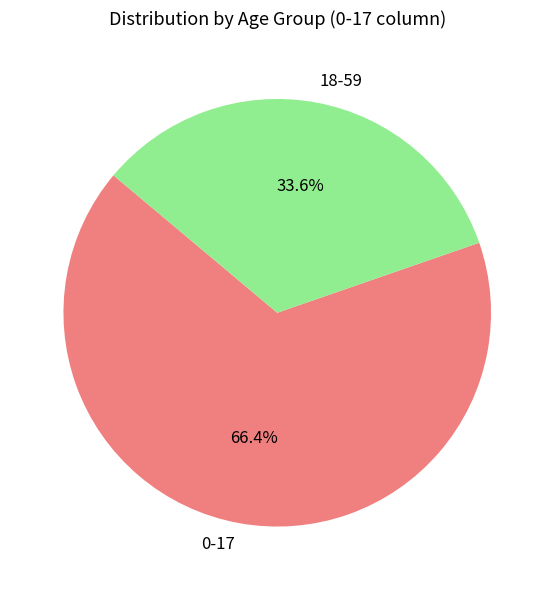

How many segments does this pie chart have?

2